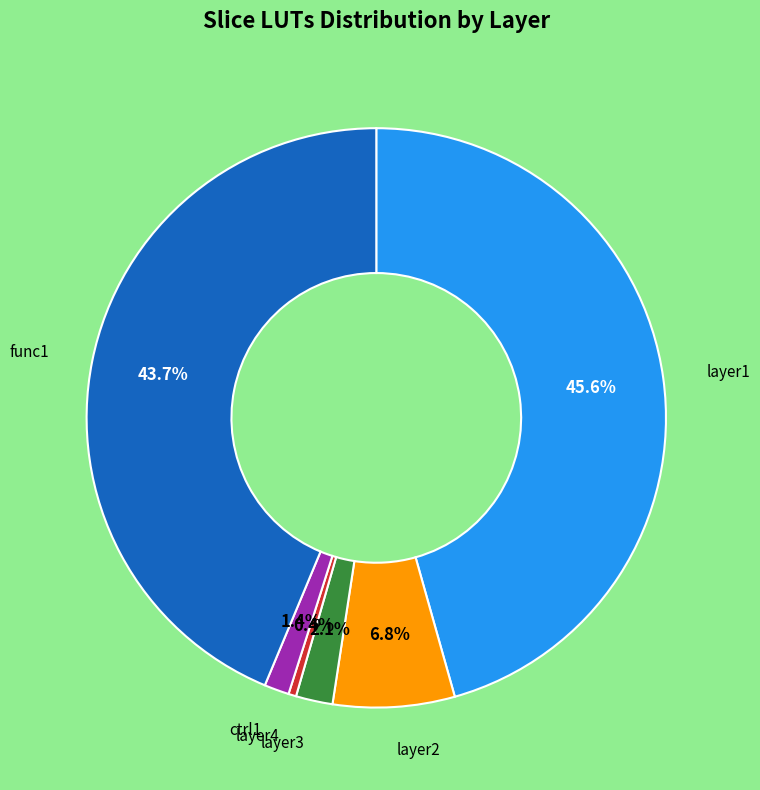

Is there a majority slice in this chart?

No